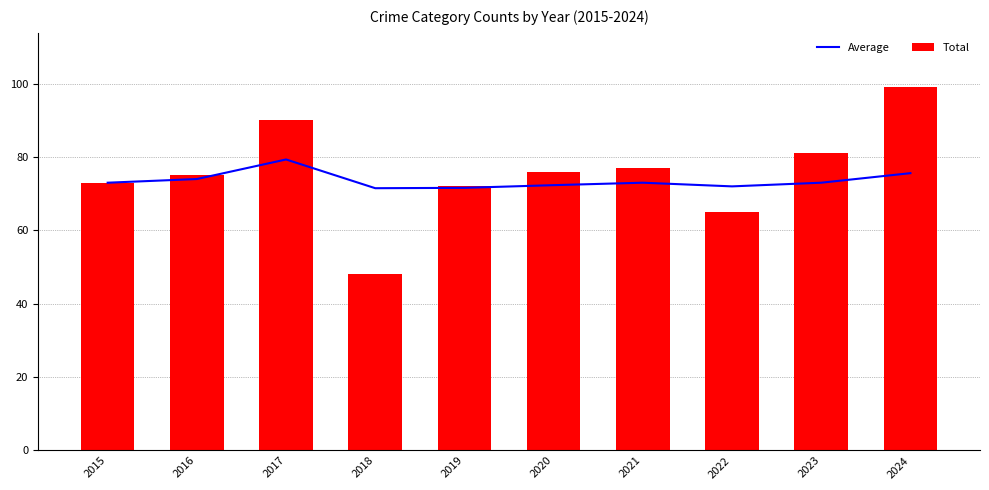

Between 2019 and 2020, which is larger?

2020